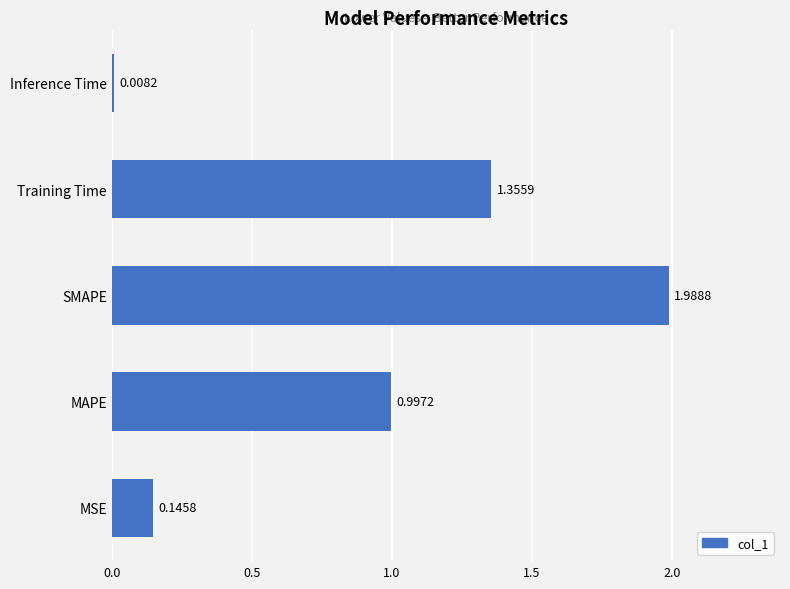

Rank the categories by value from lowest to highest.

Inference Time, MSE, MAPE, Training Time, SMAPE